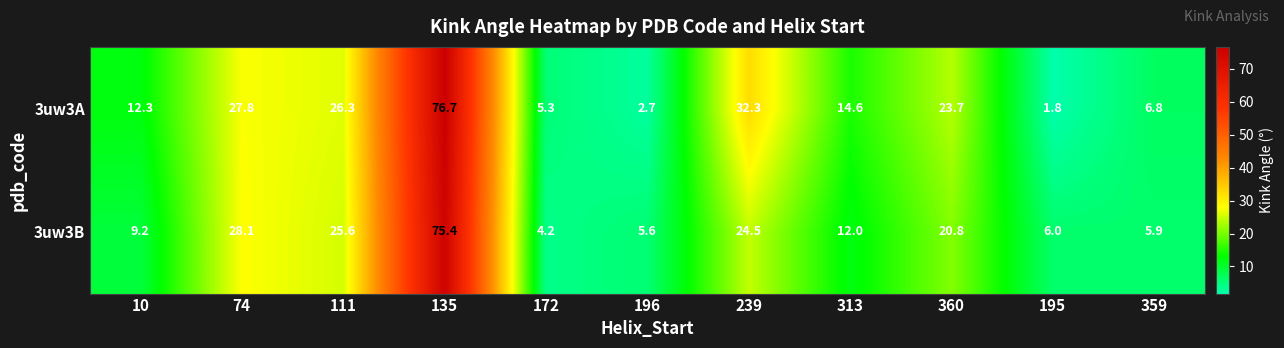

Reading left to right, extract all data points from this chart.

3uw3A: 12.3	27.8	26.3	76.7	5.3	2.7	32.3	14.6	23.7	1.8	6.8
3uw3B: 9.2	28.1	25.6	75.4	4.2	5.6	24.5	12.0	20.8	6.0	5.9